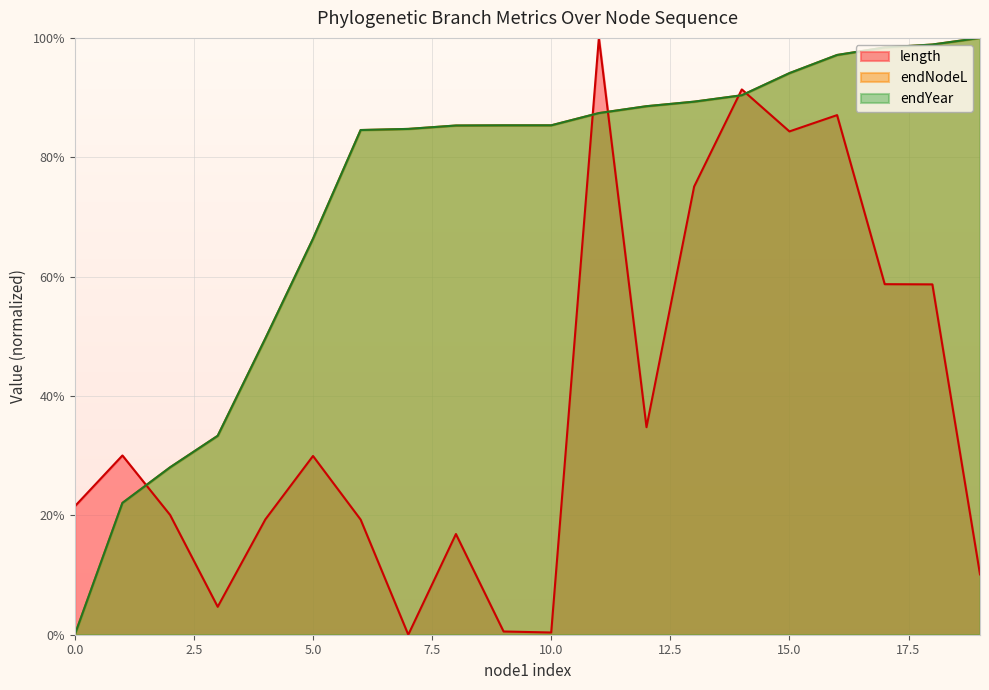

What are all the series names shown in the legend?

length, endNodeL, endYear